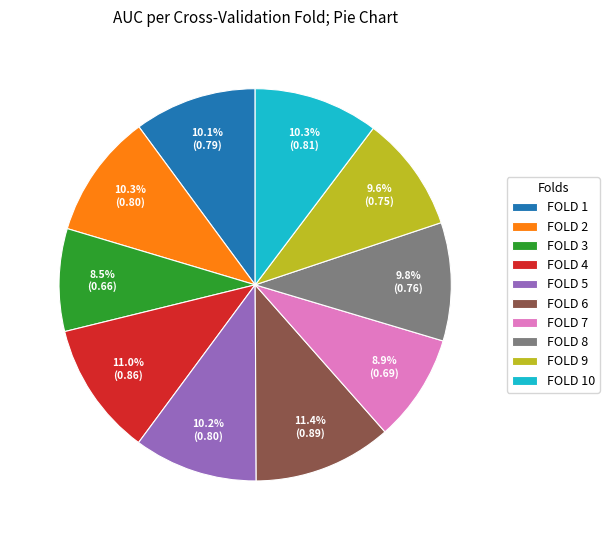

How many segments does this pie chart have?

10